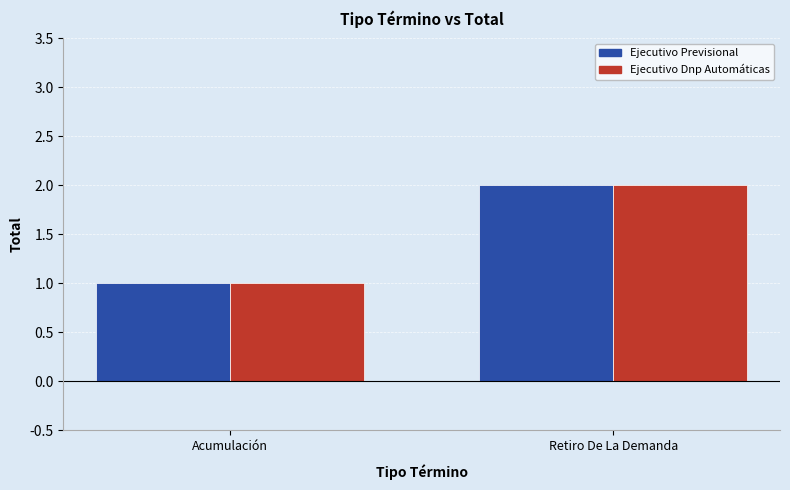

Rank the categories by Ejecutivo Previsional value from highest to lowest.

Retiro De La Demanda, Acumulación